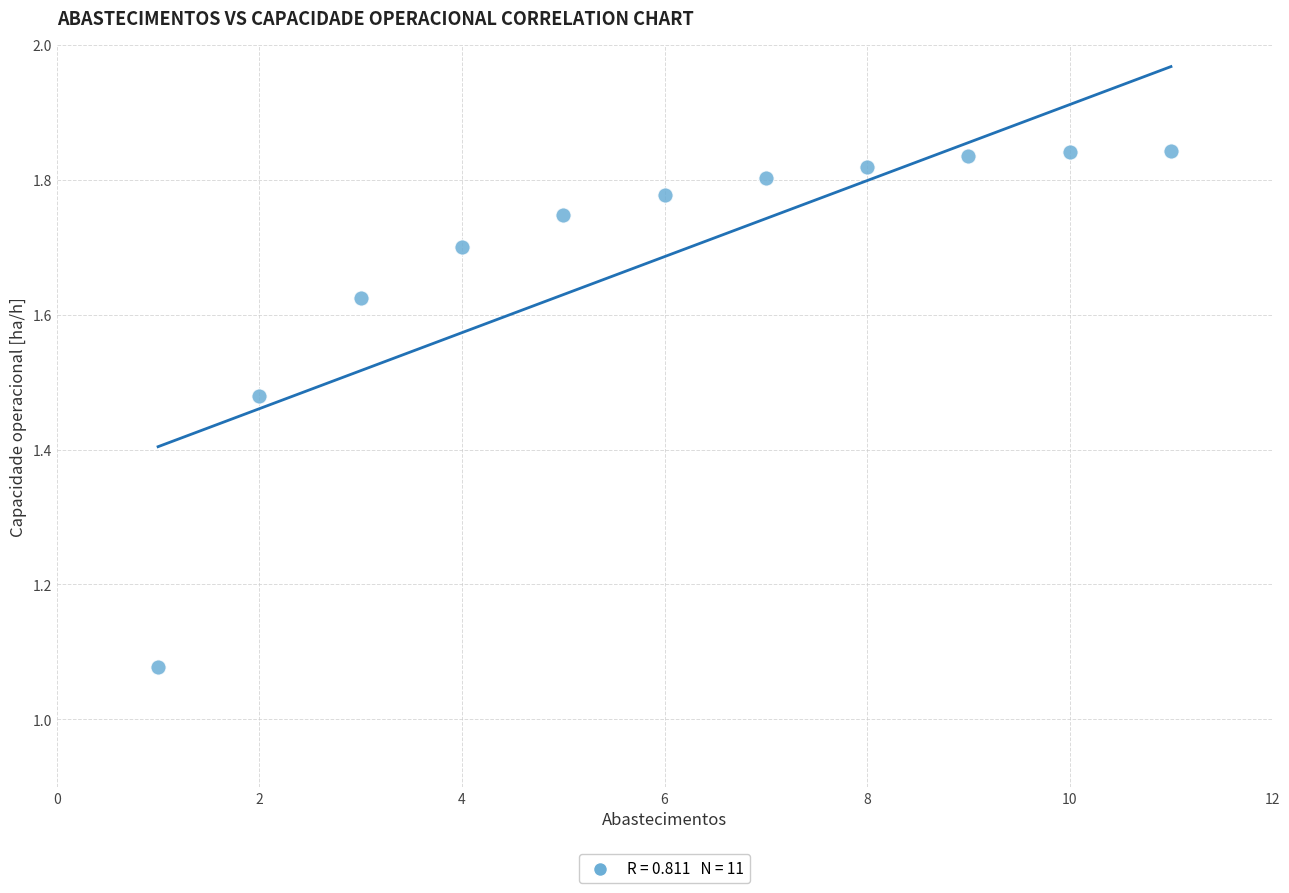

What is the range of Y values (max minus min)?

0.8